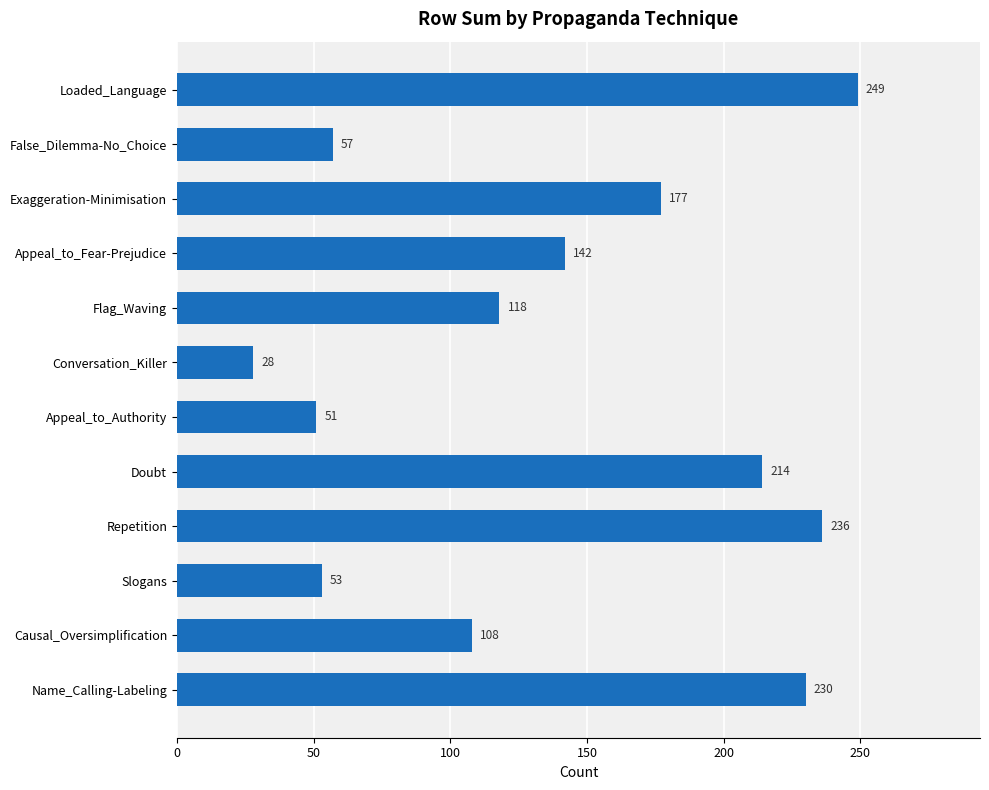

What is the average value?

139